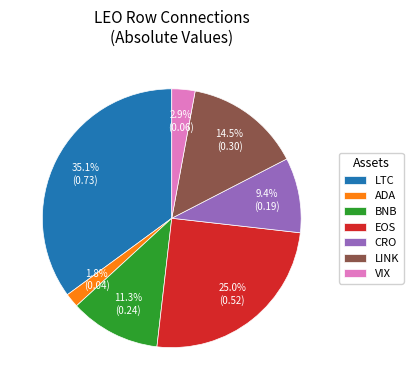

Is there a majority slice in this chart?

No